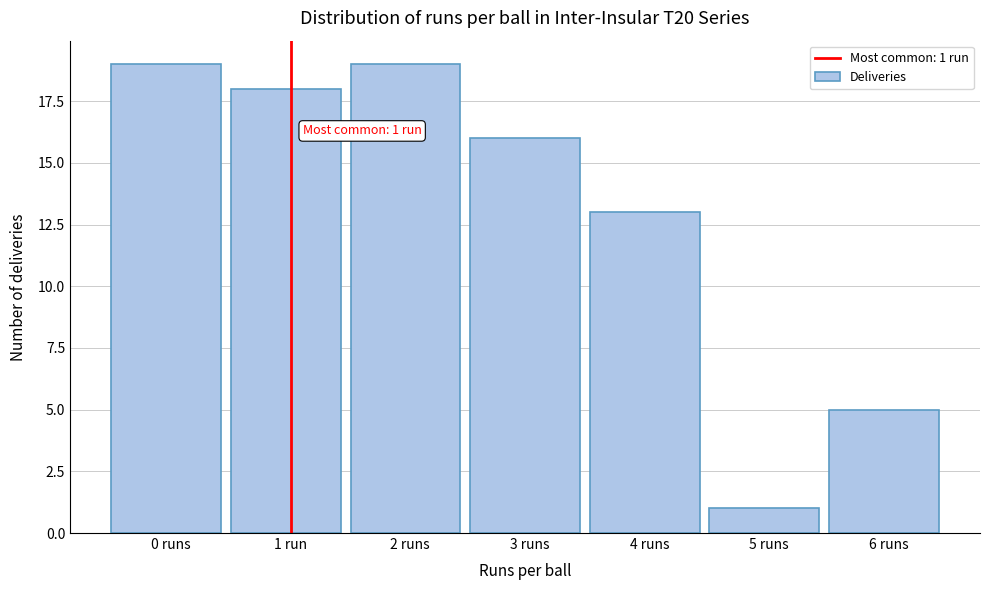

Reading left to right, what are all the values shown in this chart?

0 runs=19	1 run=18	2 runs=19	3 runs=16	4 runs=13	5 runs=1	6 runs=5